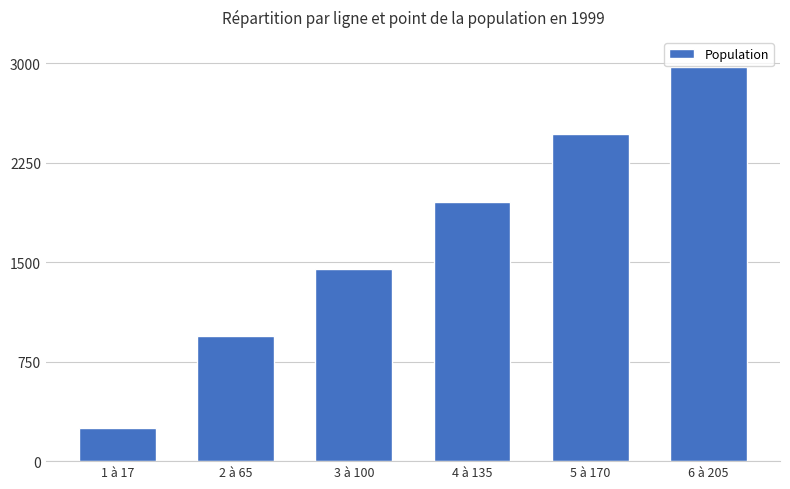

Reading left to right, list all the values displayed in this chart.

1 à 17=246.5	2 à 65=942.5	3 à 100=1450.0	4 à 135=1957.5	5 à 170=2465.0	6 à 205=2972.5